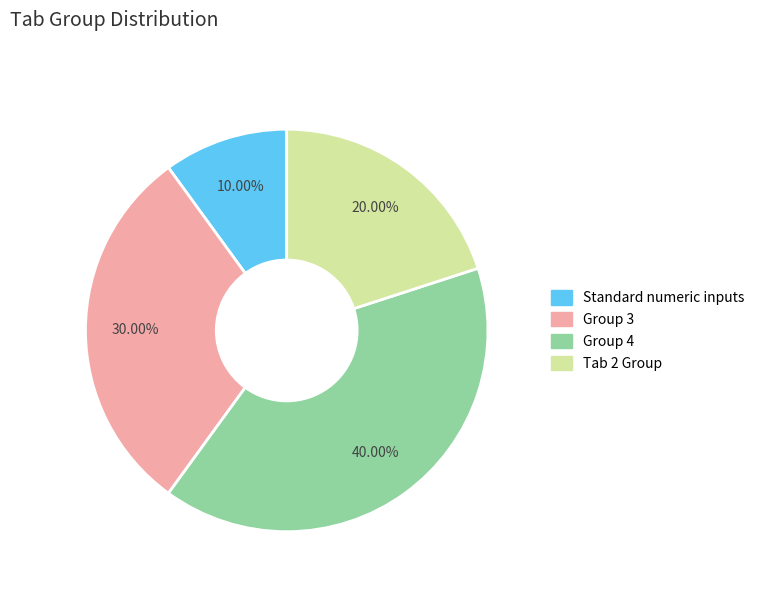

How many slices are in this pie chart?

4